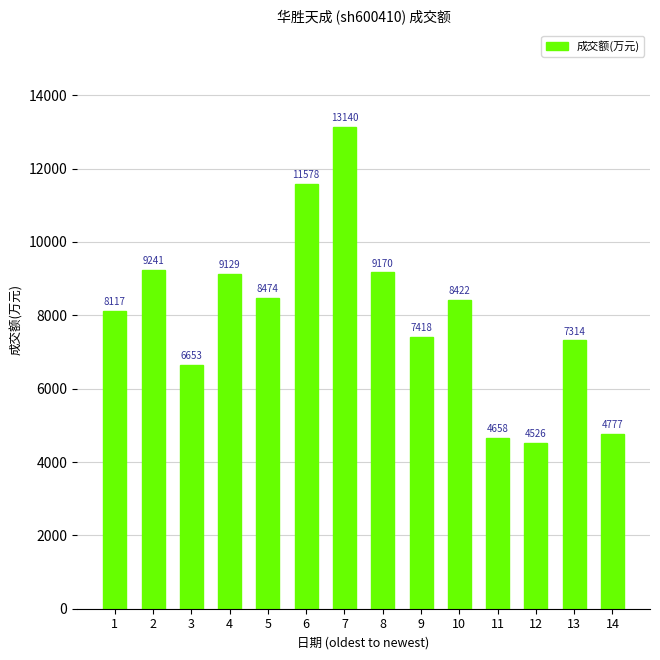

Rank the categories by value from lowest to highest.

12, 11, 14, 3, 13, 9, 1, 10, 5, 4, 8, 2, 6, 7